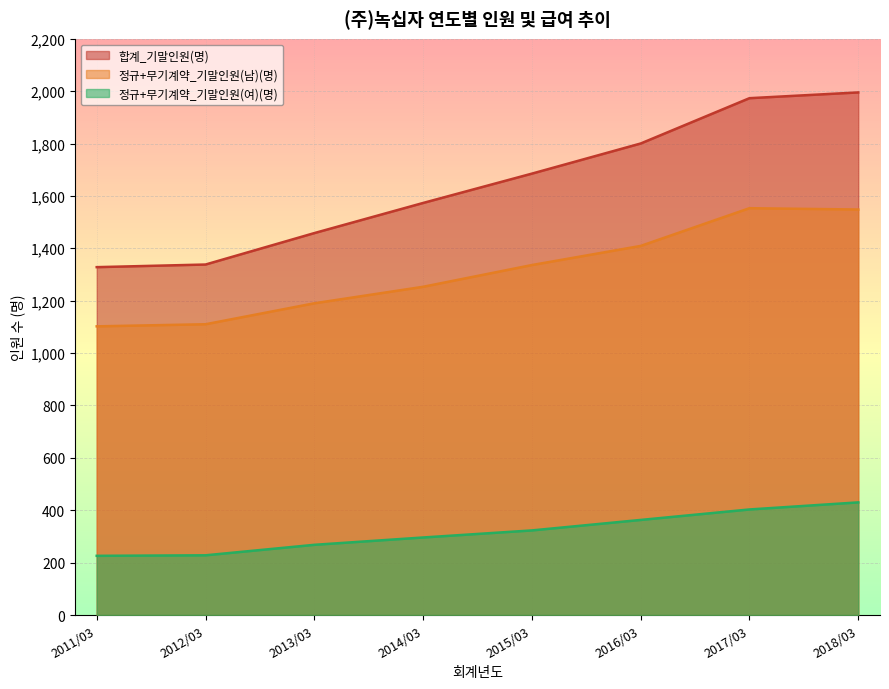

True or false: 합계_년간평균급여(천원) has more than 1 points higher than both neighbors.

False